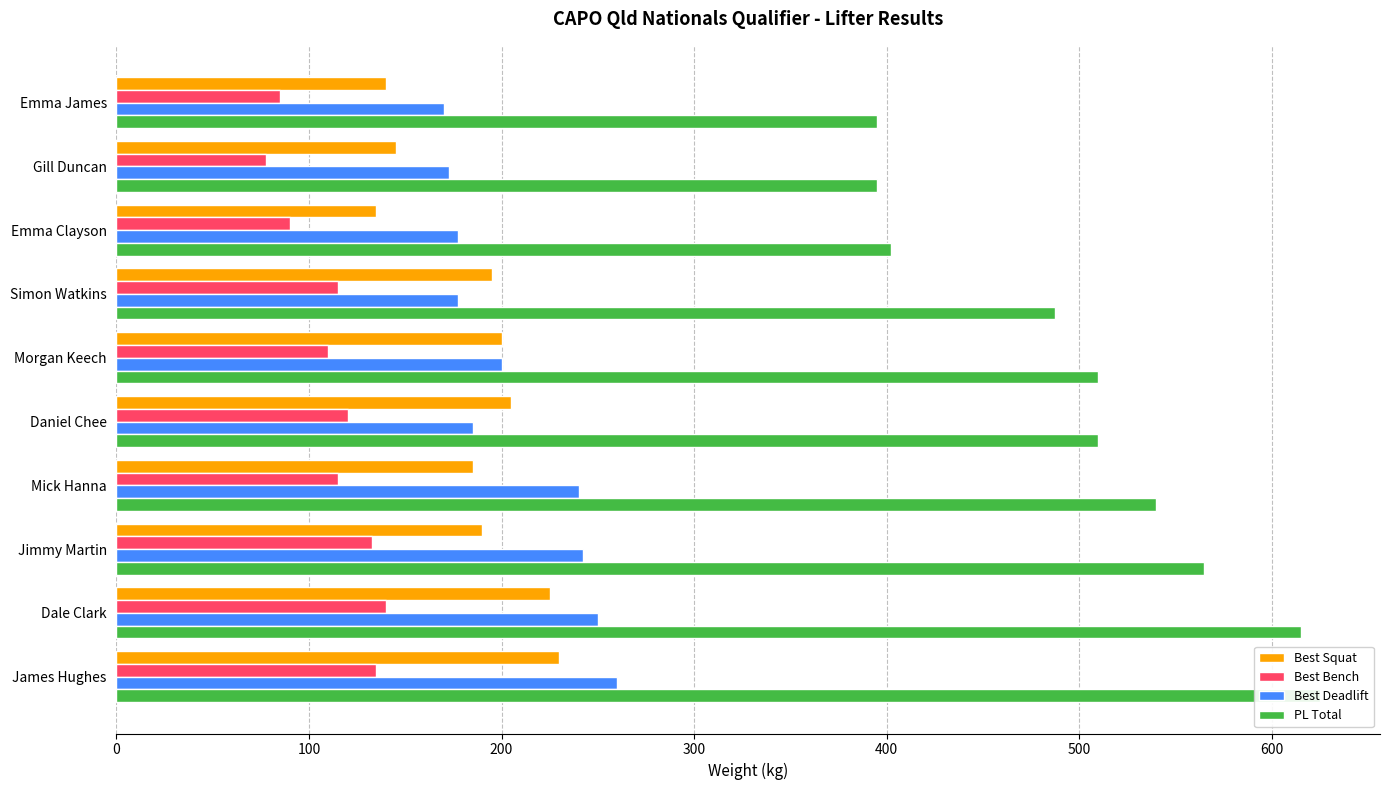

How many bars are there in each group?

4